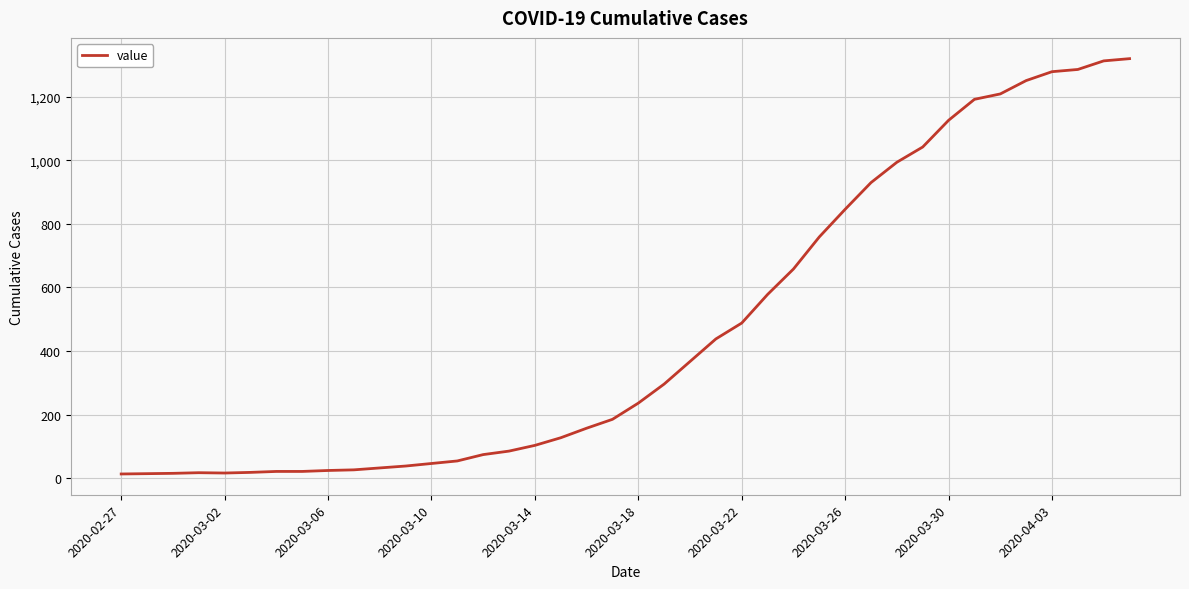

What is the sum of all values?

18694